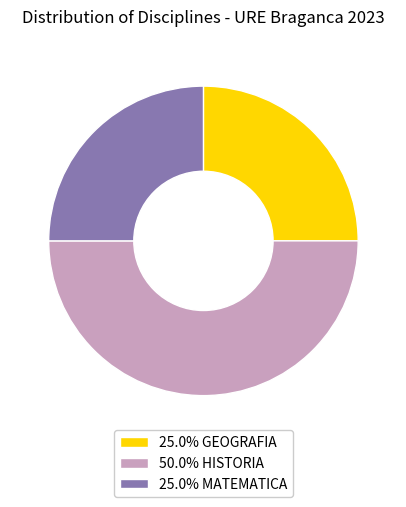

Is 25.0% GEOGRAFIA the majority of the pie?

No